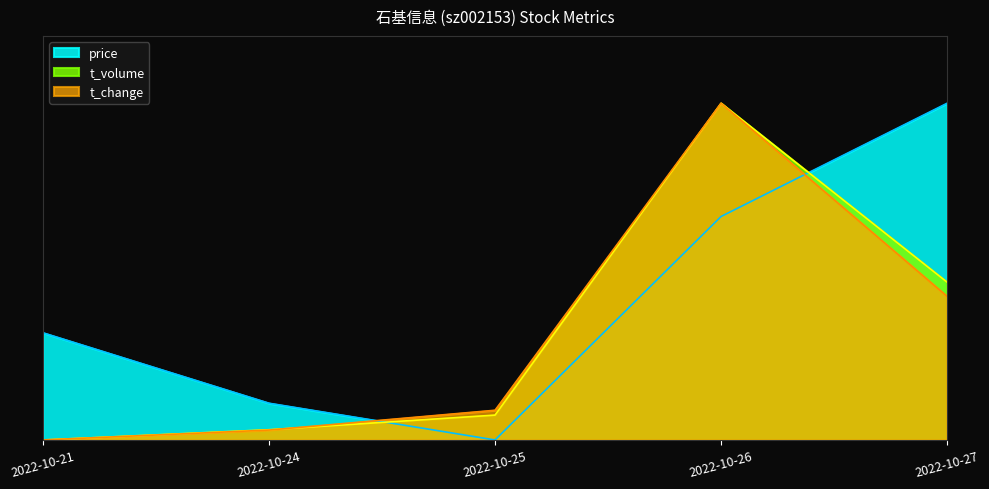

What are all the series names shown in the legend?

price, t_volume, t_change